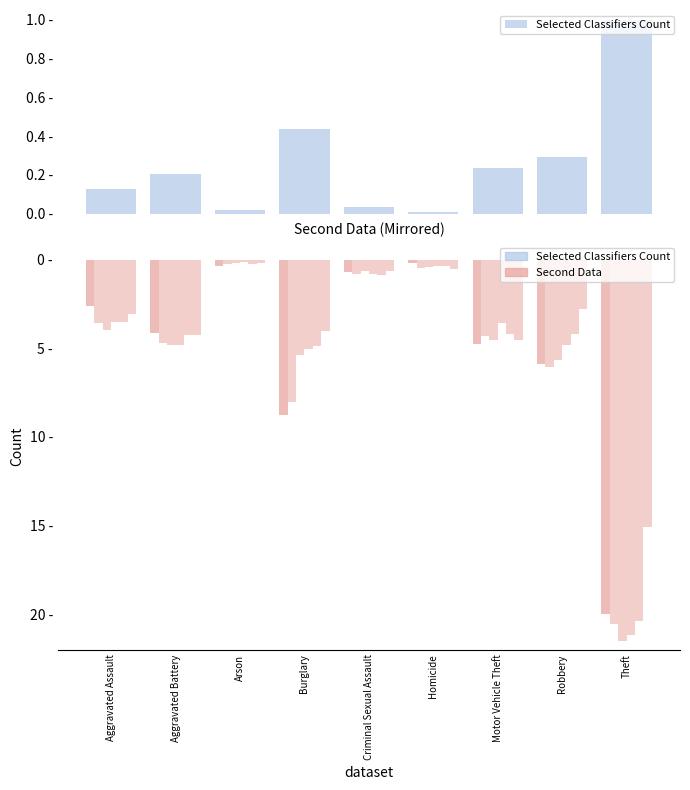

List the series in order of their peak value, lowest first.

Second Data, Selected Classifiers Count